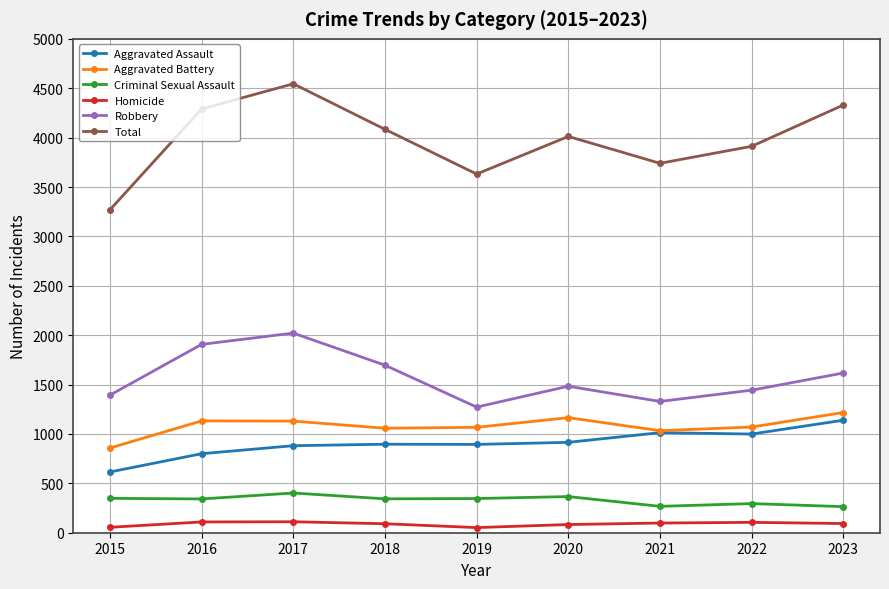

Which category has the lowest value in the Aggravated Battery series?

2015